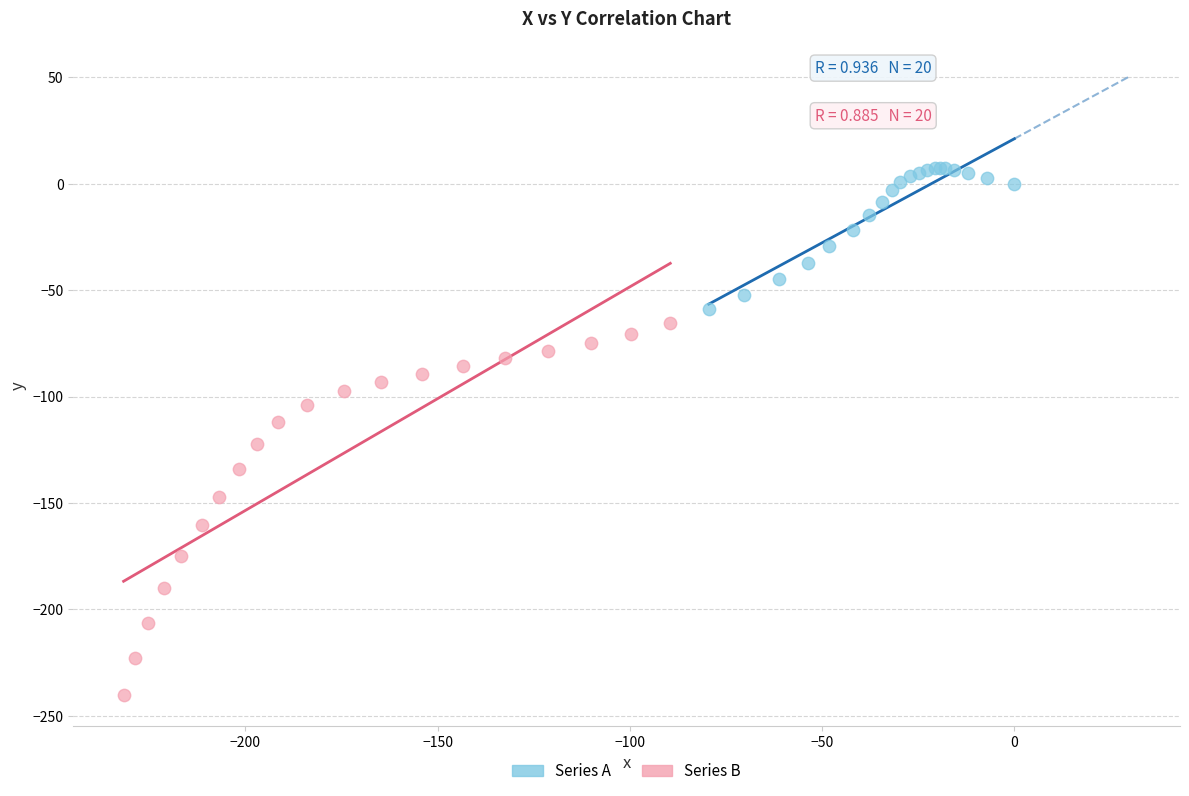

Which series contains the highest Y value?

Series A